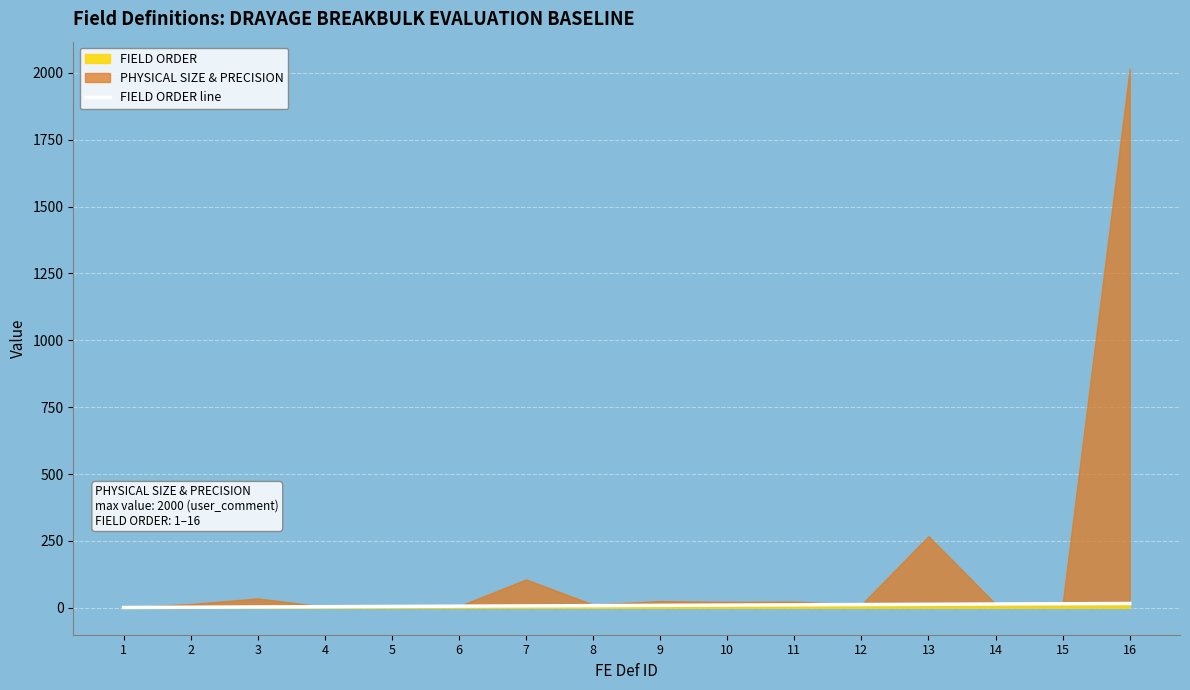

What is the value of the 4th point from the left?

4